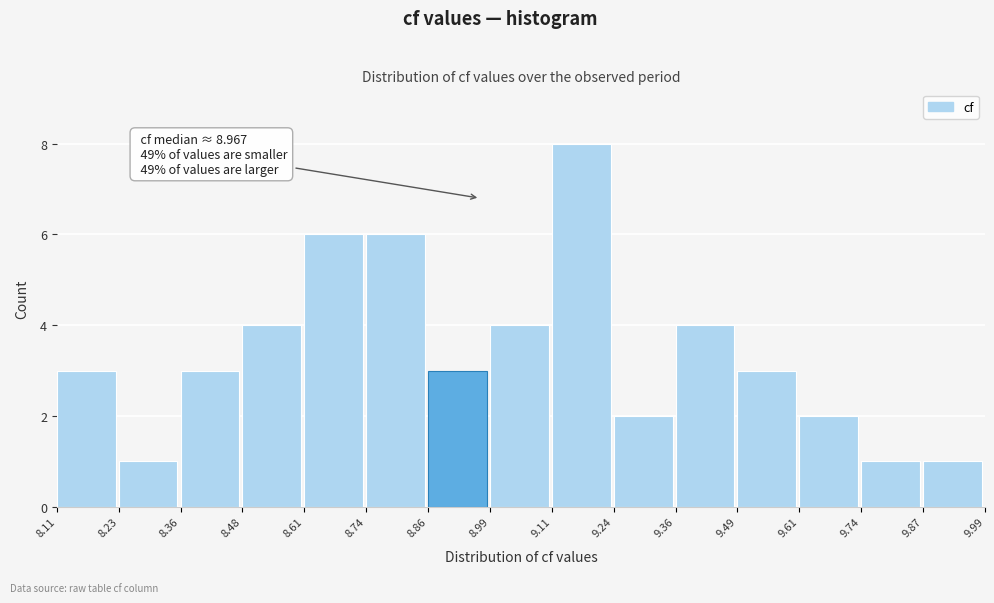

Over which range of the x-axis is the bar tallest?

9.11 to 9.24